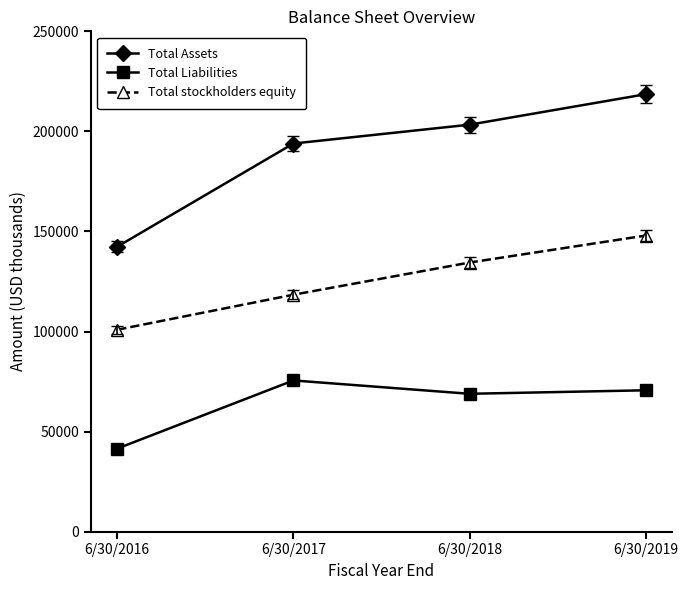

True or false: Total Liabilities and Total stockholders equity cross at least once.

False